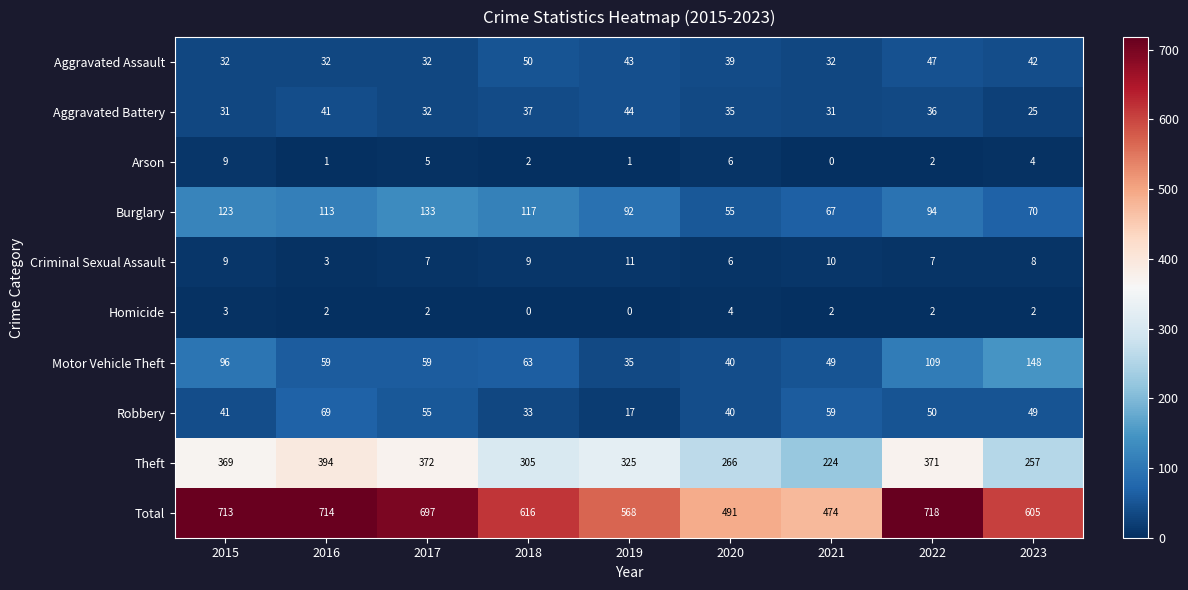

Count the number of data series in this chart.

10